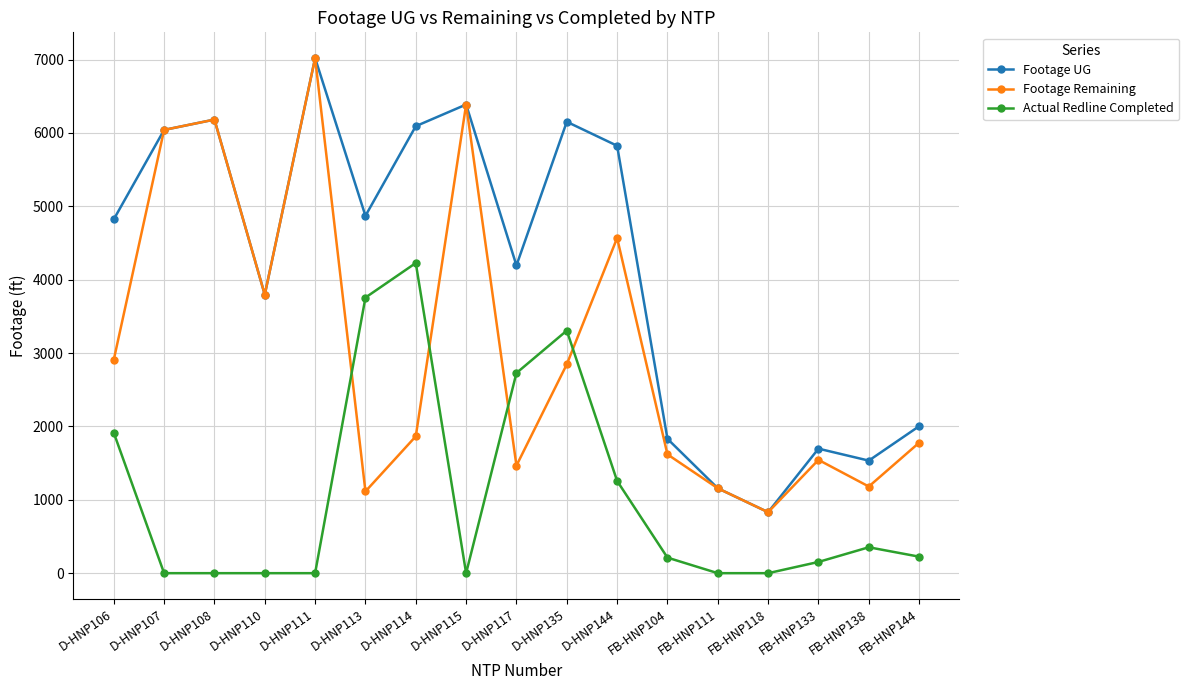

What are all the series names shown in the legend?

Footage UG, Footage Remaining, Actual Redline Completed